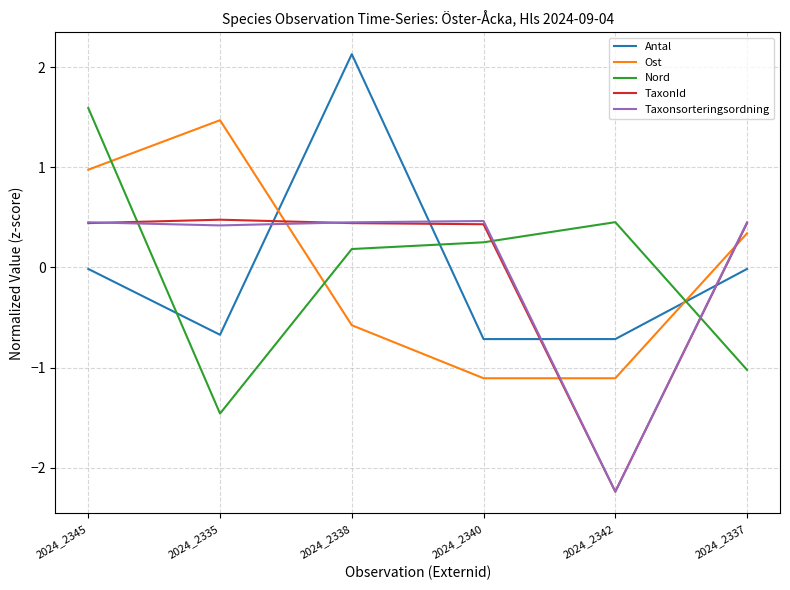

What is the difference between the highest and lowest values at 2024_2342?

2.7